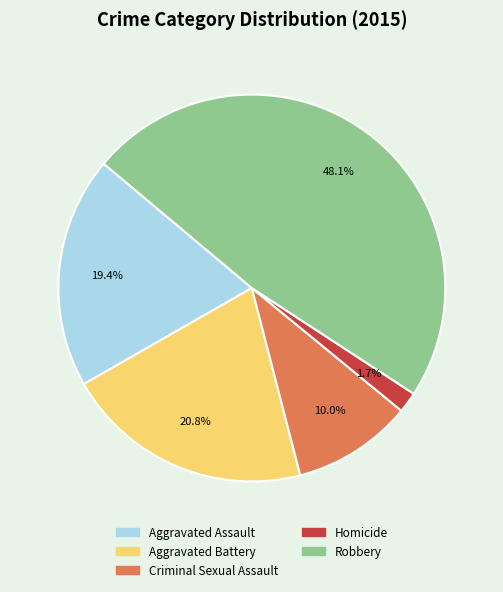

True or false: Robbery accounts for 48% of the total.

True